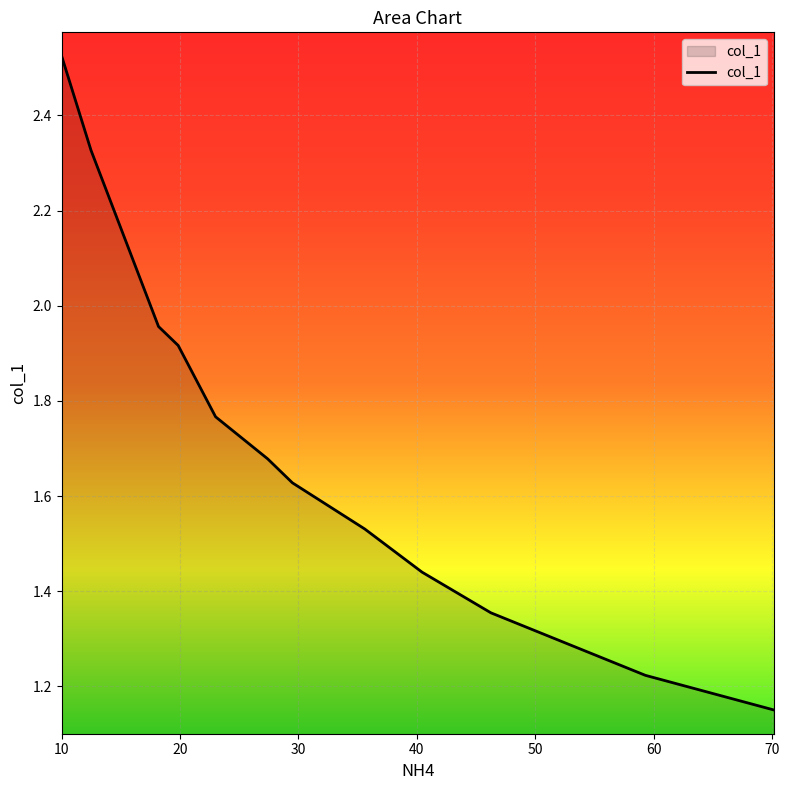

Does the chart display data point markers on the line(s)?

No